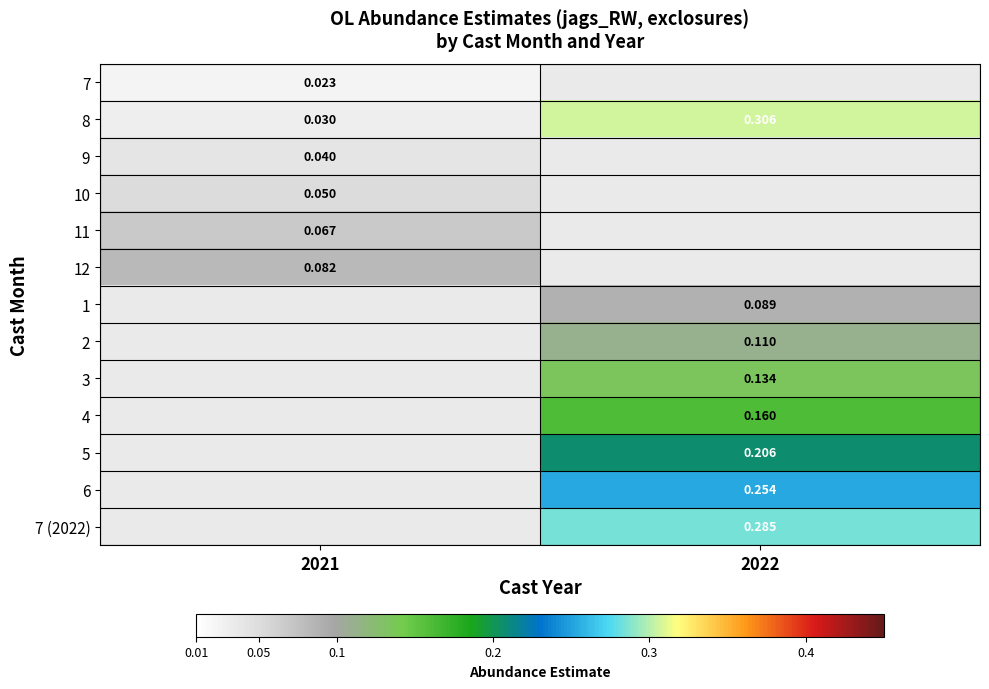

Is it true that 12 equals 0.1 at 2021?

True